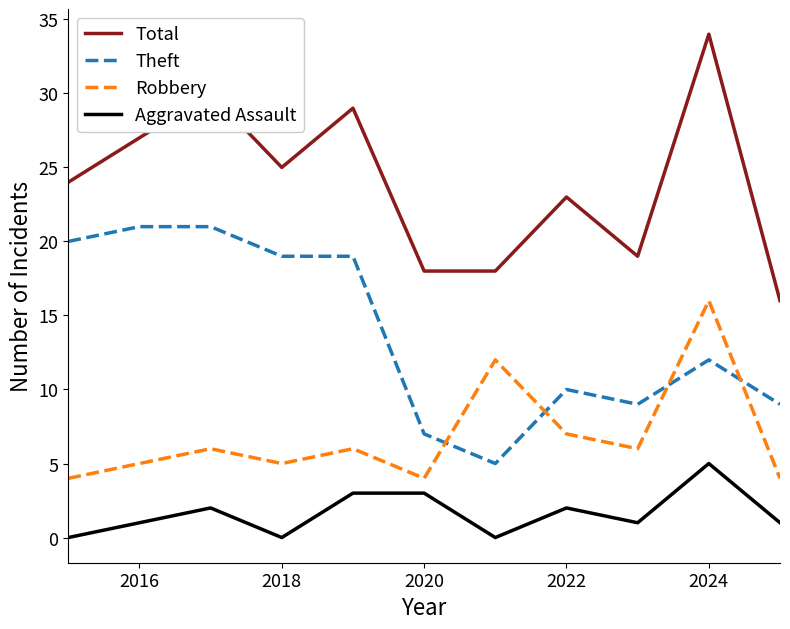

Which series has the widest spread of values?

Total